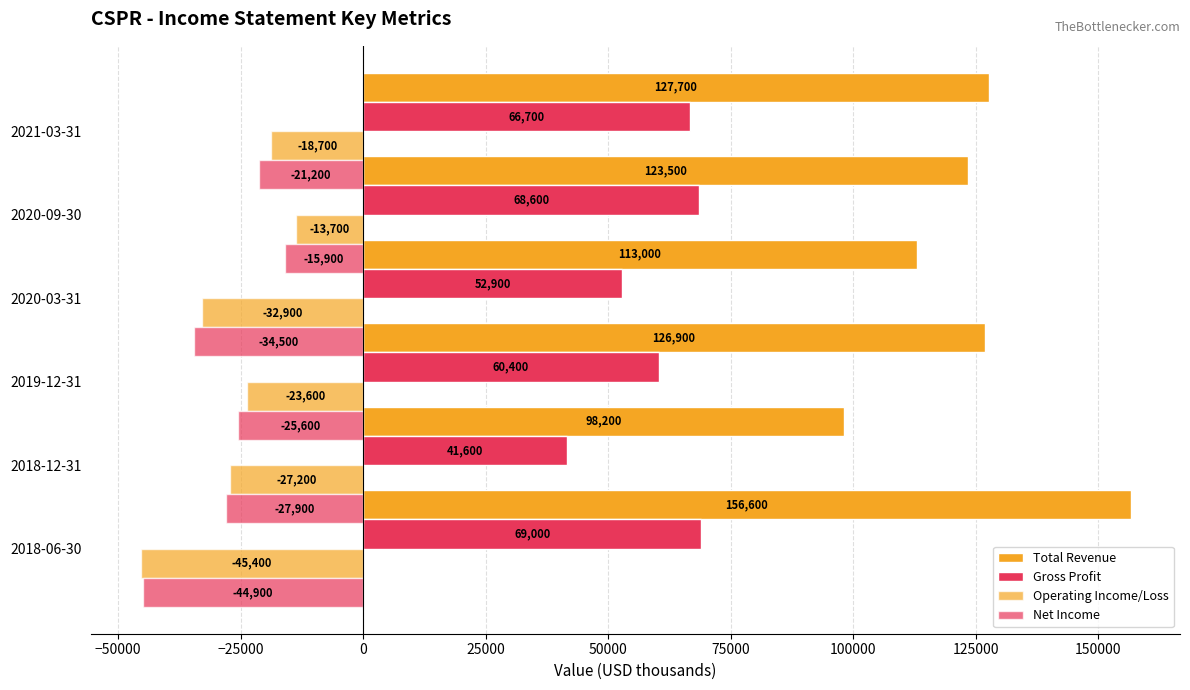

Between −50000 and 25000, which series saw the biggest shift?

Gross Profit